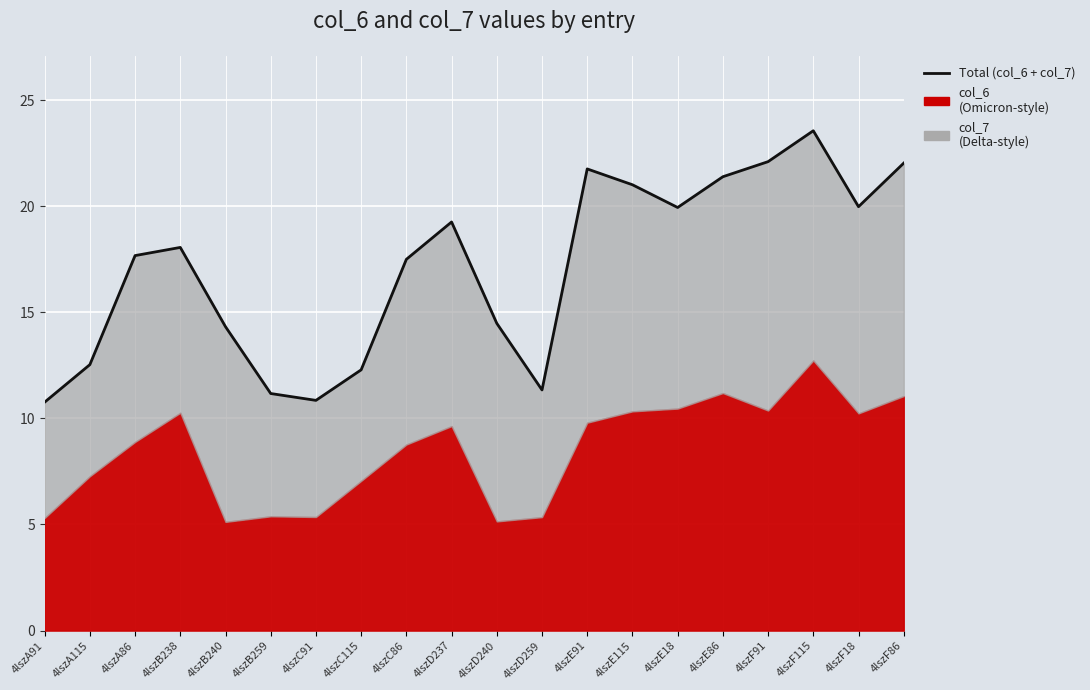

What is the label of the 18th point from the left?

4lszF115